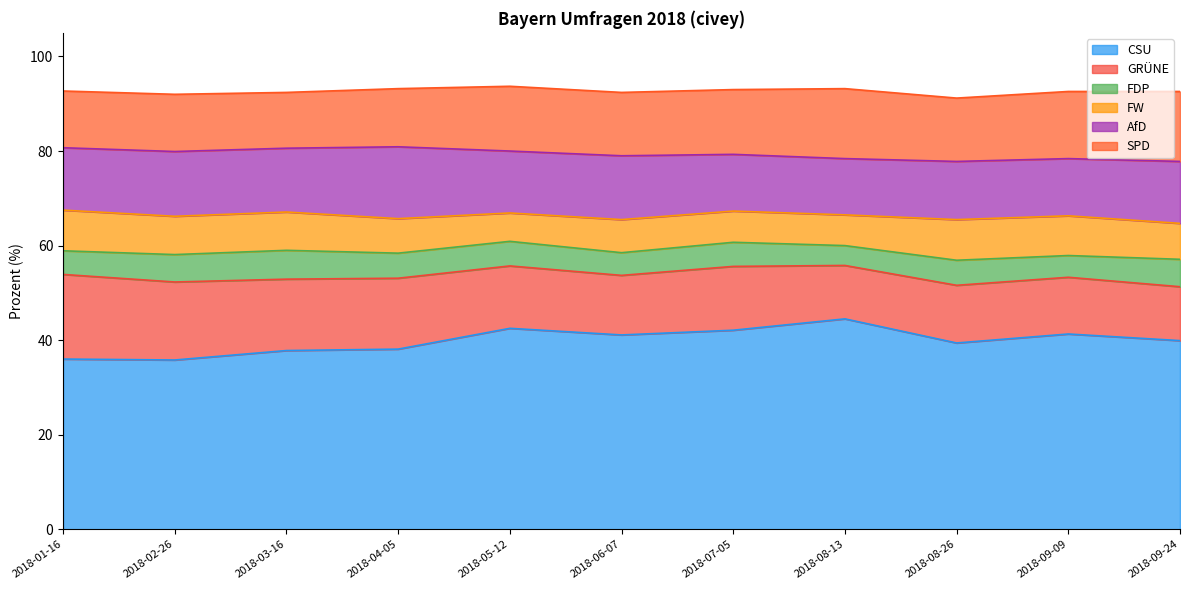

Reading left to right, what are all the values shown in this chart?

CSU: 36.0	35.8	37.8	38.1	42.5	41.1	42.1	44.5	39.4	41.3	39.9
GRÜNE: 17.9	16.5	15.1	15.0	13.2	12.6	13.5	11.3	12.2	12.0	11.4
FDP: 5.0	5.8	6.1	5.3	5.2	4.8	5.1	4.2	5.3	4.6	5.8
FW: 8.6	8.1	8.1	7.3	6.0	7.0	6.6	6.5	8.6	8.4	7.6
AfD: 13.2	13.7	13.5	15.2	13.1	13.5	12.0	11.9	12.3	12.1	13.1
SPD: 12.0	12.1	11.8	12.3	13.7	13.4	13.7	14.8	13.4	14.2	14.8